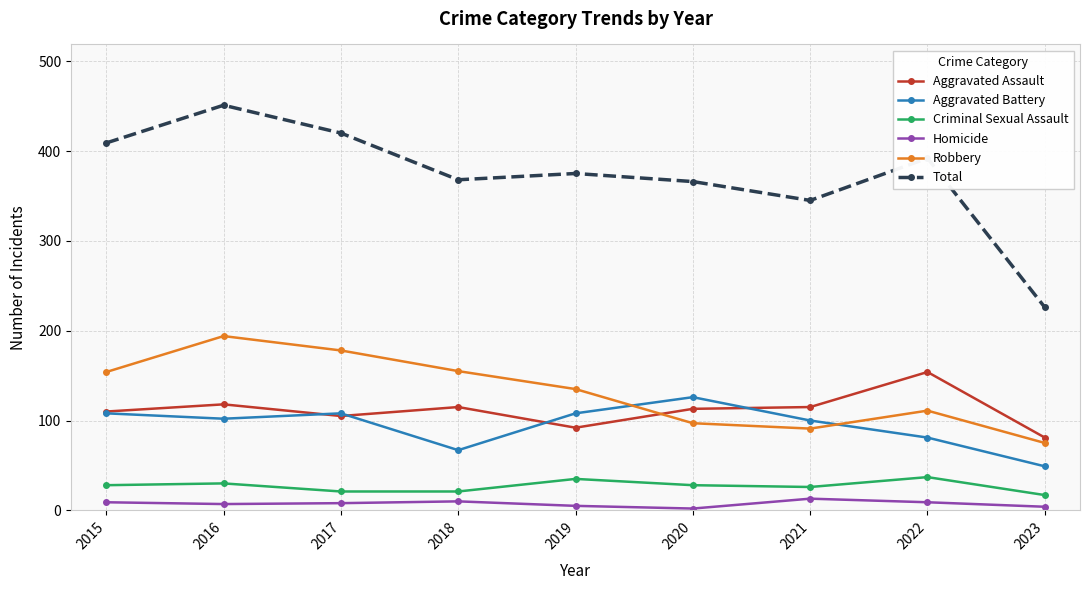

True or false: Robbery and Homicide cross at least once.

False